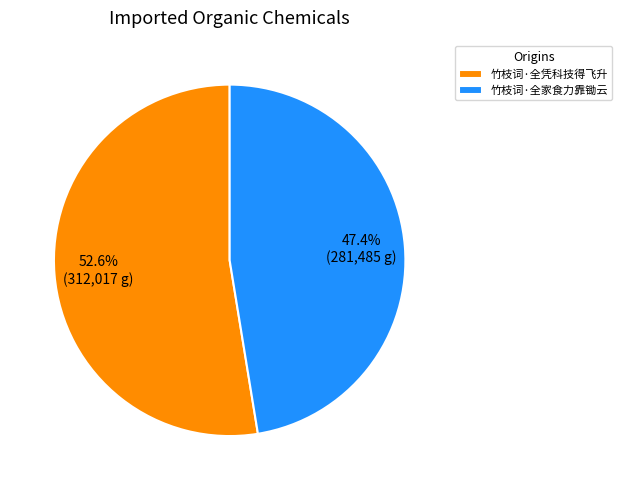

Does 竹枝词·全家食力靠锄云 account for over 50% of the chart?

No